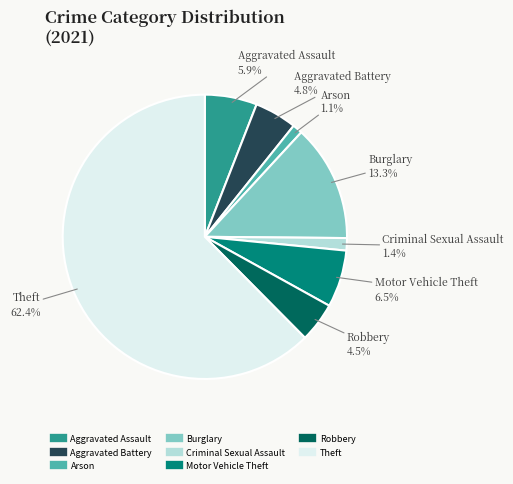

Is there a majority slice in this chart?

Yes